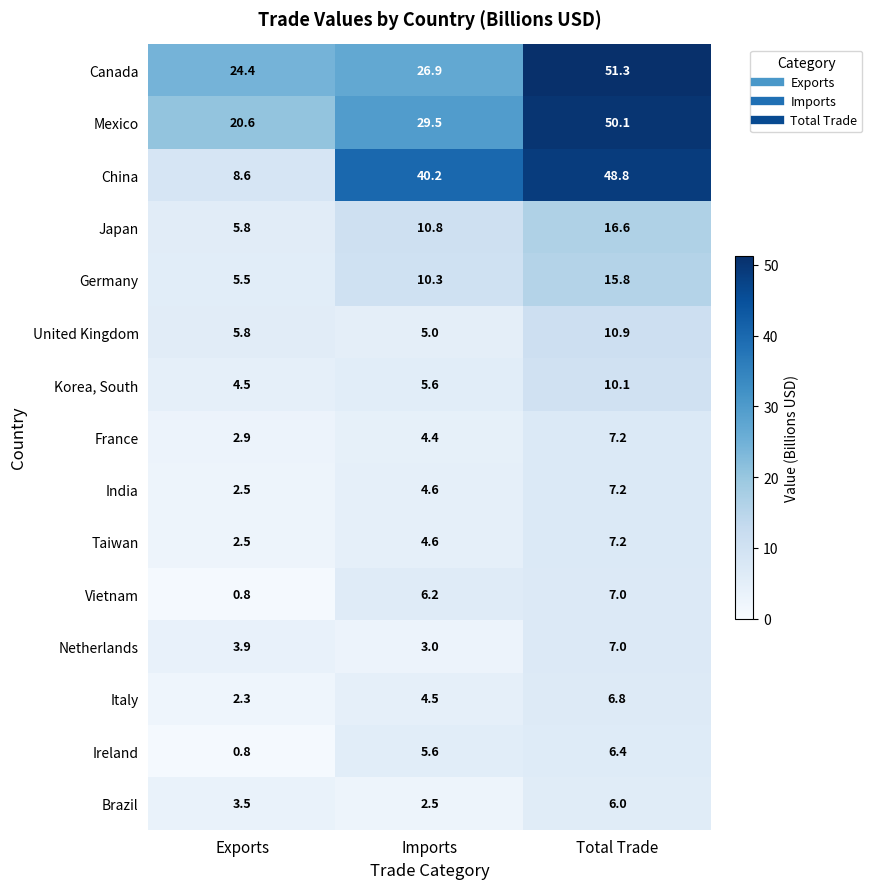

What is the total value across all series at Total Trade?

258.4